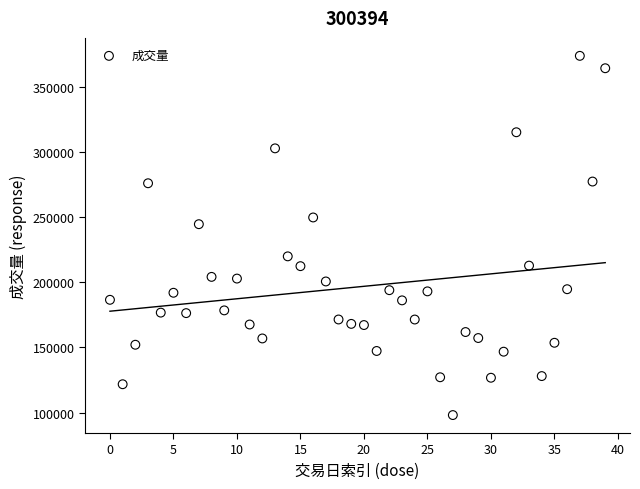

What Y value in the scatter plot is closest to 235957?

244610